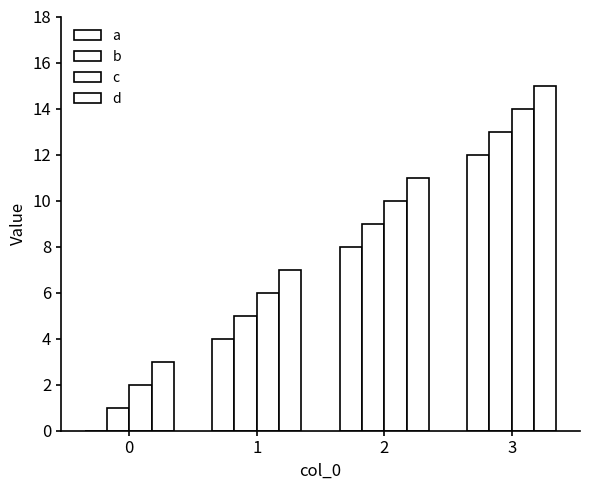

How many groups of bars are there?

4